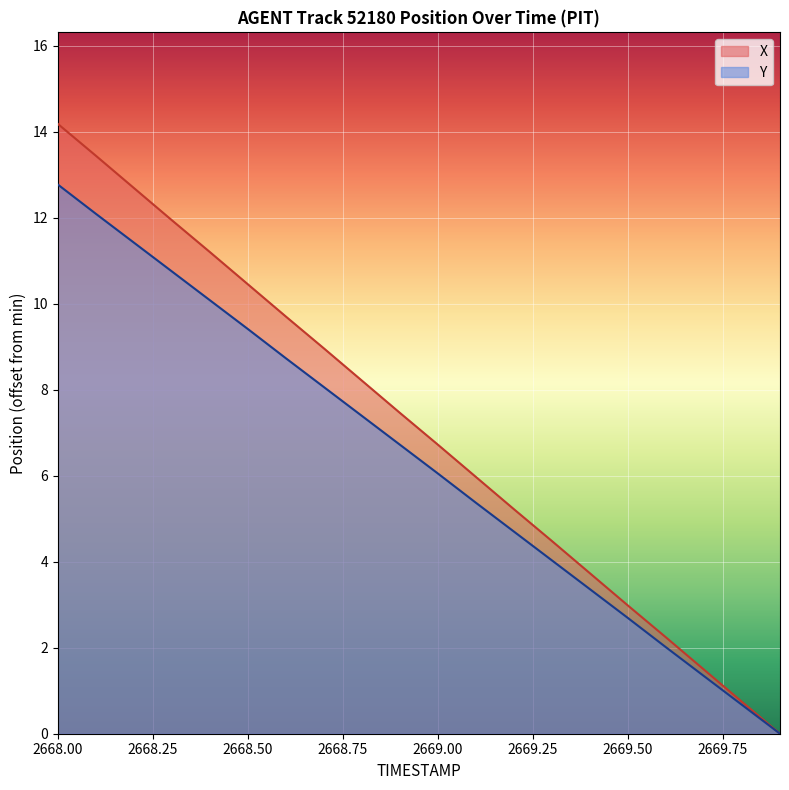

What is the spread (max minus min) of values at 2669.4?

0.4